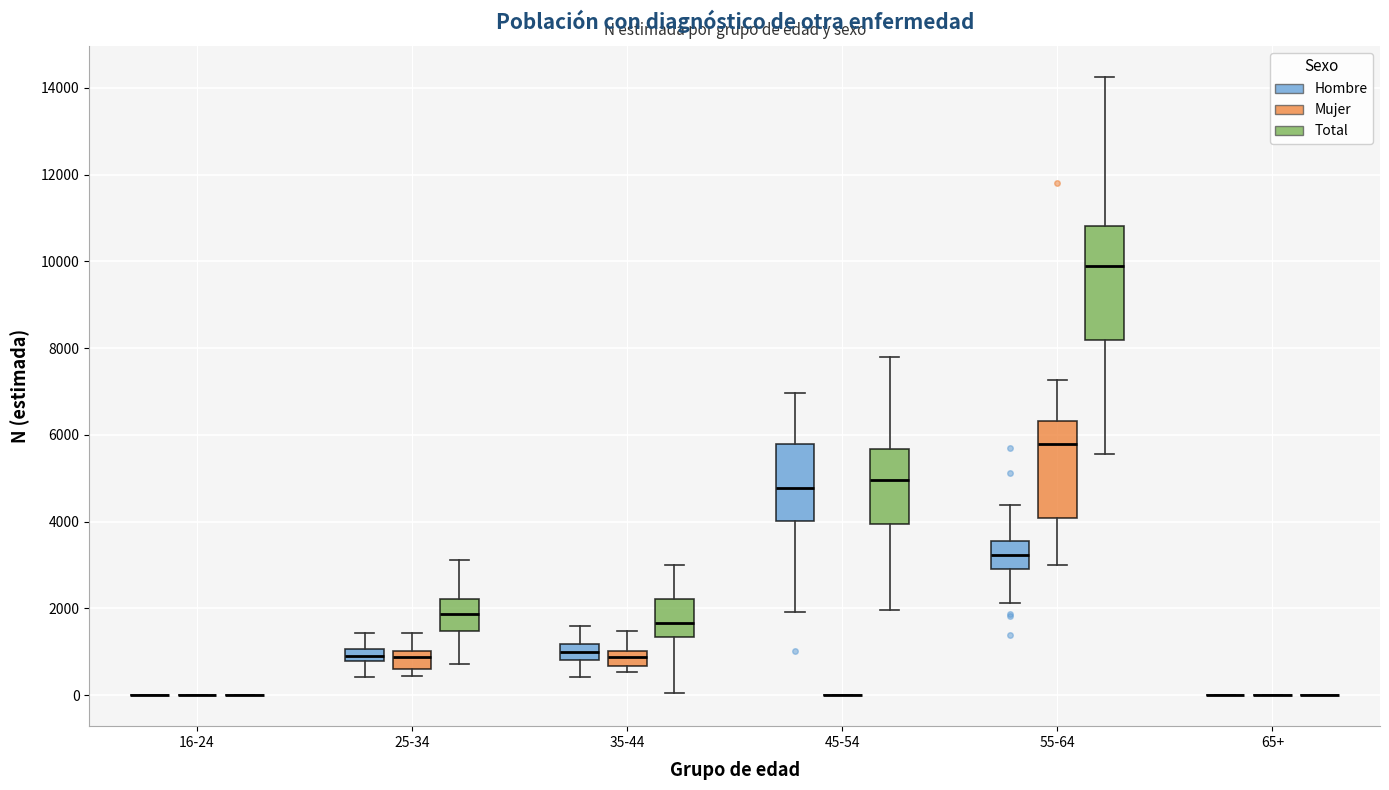

Comparing the boxes themselves (not the whiskers), which one is the tallest?

55-64 (Total)